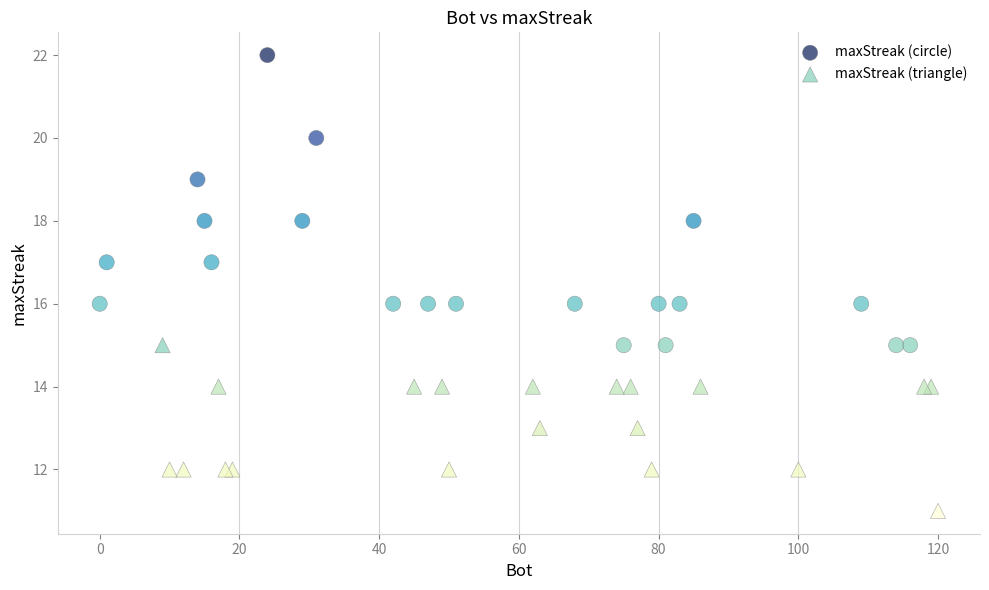

Which series reaches the maximum Y coordinate?

maxStreak (circle)